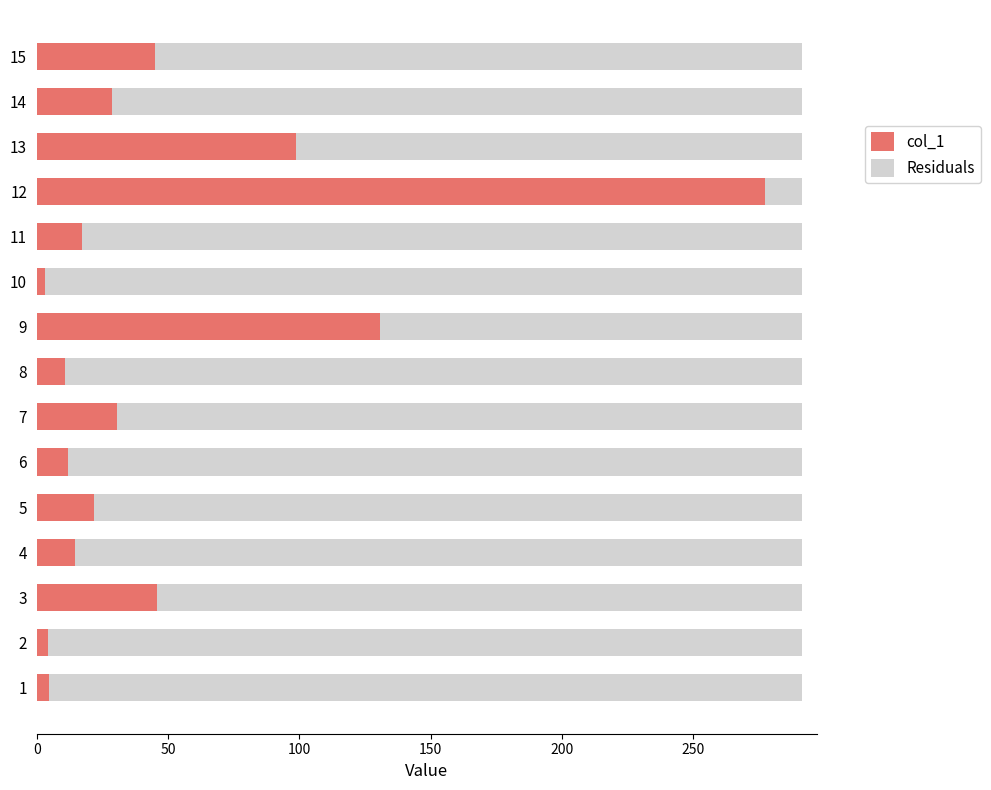

Is it true that col_1 equals 28.6 at 14?

True